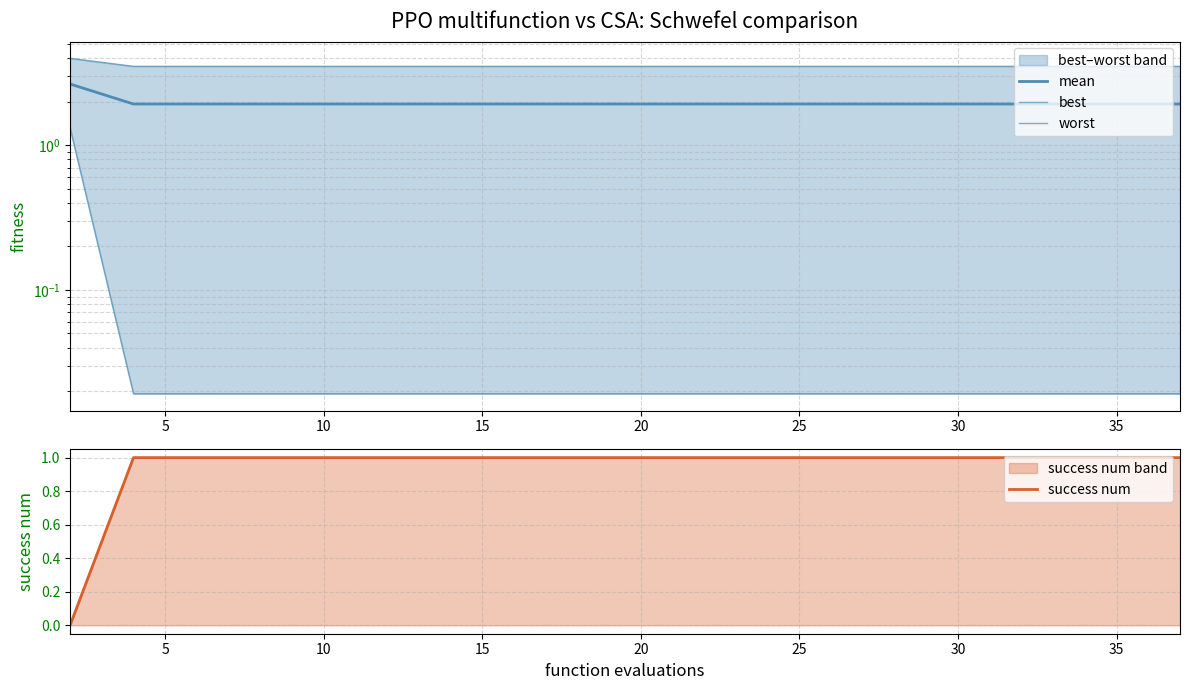

Reading left to right, transcribe all the data shown in this chart.

mean: 2.7	1.9	1.9	1.9	1.9	1.9	1.9	1.9	1.9	1.9	1.9	1.9	1.9	1.9	1.9	1.9	1.9	1.9	1.9	1.9
best: 1.3	0.0	0.0	0.0	0.0	0.0	0.0	0.0	0.0	0.0	0.0	0.0	0.0	0.0	0.0	0.0	0.0	0.0	0.0	0.0
worst: 4.0	3.5	3.5	3.5	3.5	3.5	3.5	3.5	3.5	3.5	3.5	3.5	3.5	3.5	3.5	3.5	3.5	3.5	3.5	3.5
success num: 0.0	1.0	1.0	1.0	1.0	1.0	1.0	1.0	1.0	1.0	1.0	1.0	1.0	1.0	1.0	1.0	1.0	1.0	1.0	1.0